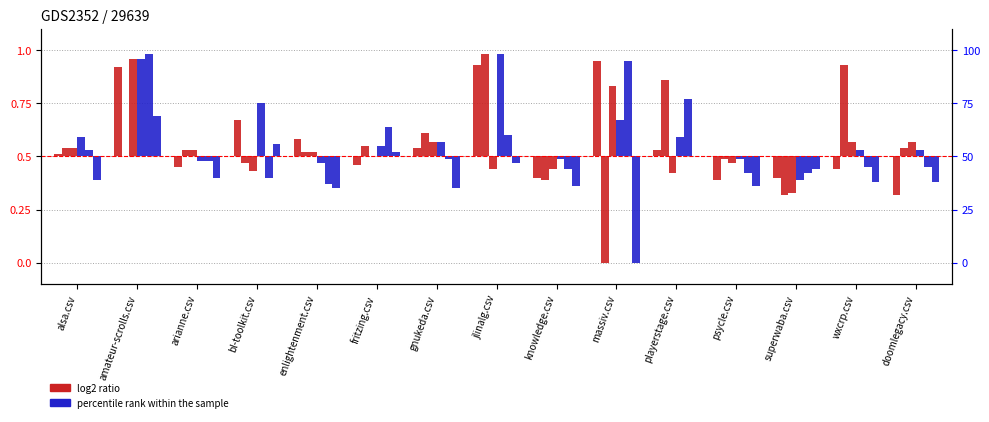

How many data points in psycle.csv are above 0?

10